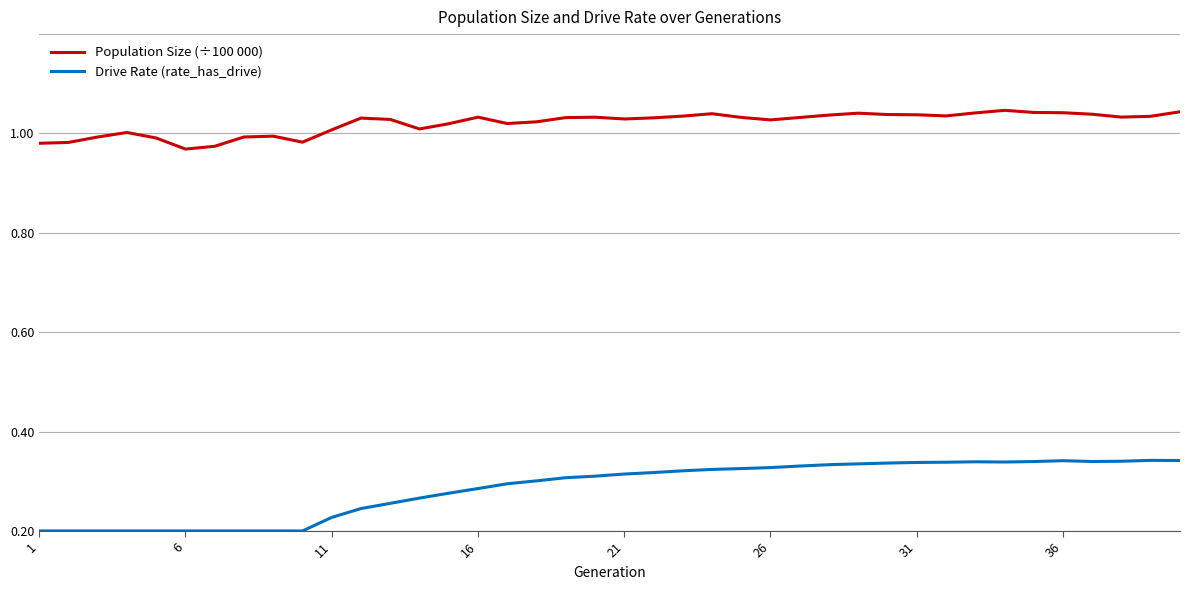

Does the chart display data point markers on the line(s)?

No